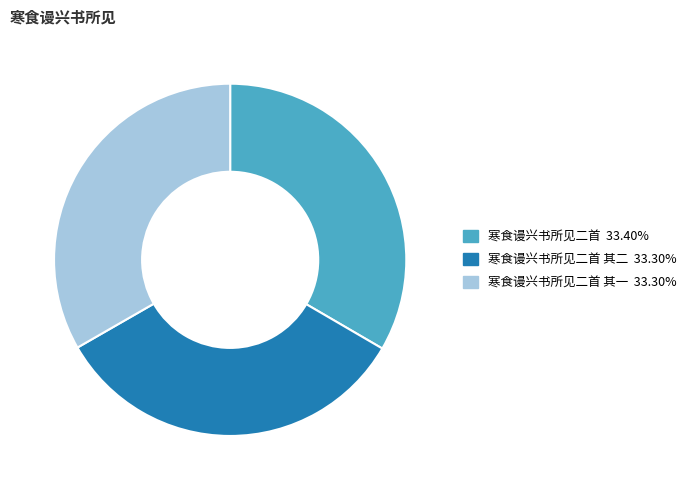

Is there any slice that represents more than half of the pie?

No